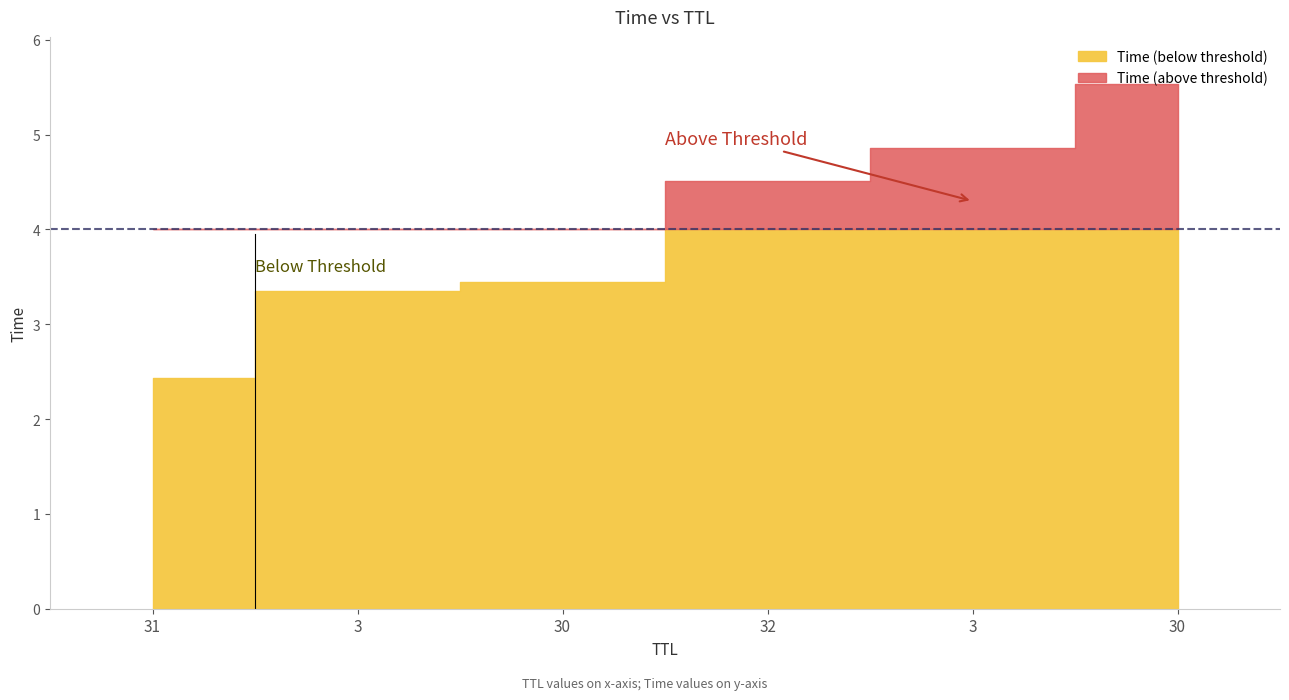

Reading left to right, extract all data points from this chart.

2.4	3.3	3.4	4.5	4.9	5.5